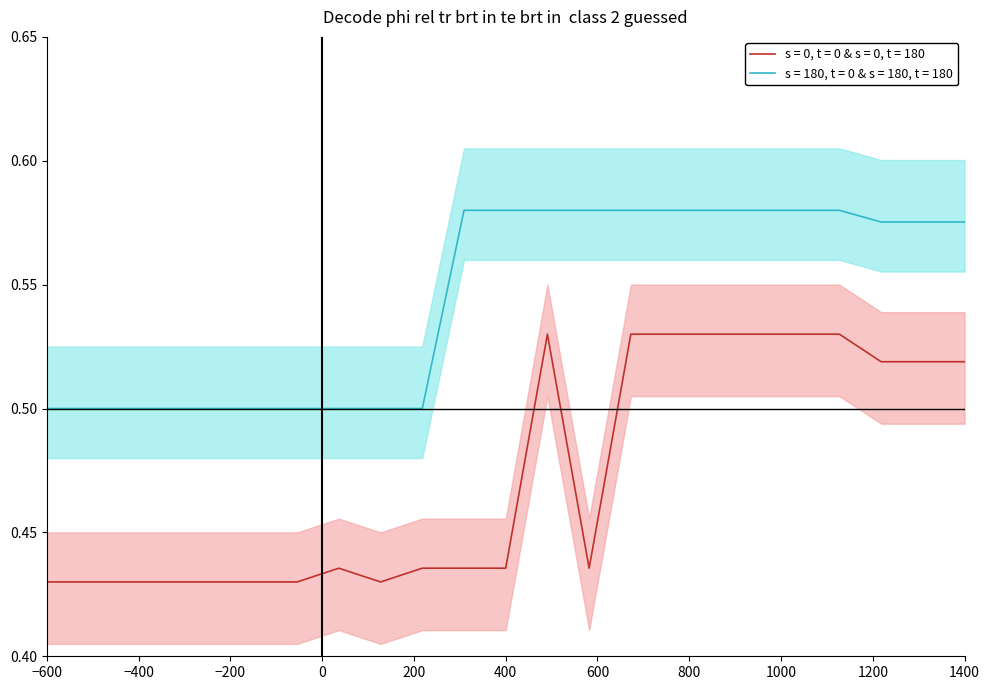

Where is s = 0, t = 0 & s = 0, t = 180 nearest to the value 0?

−600